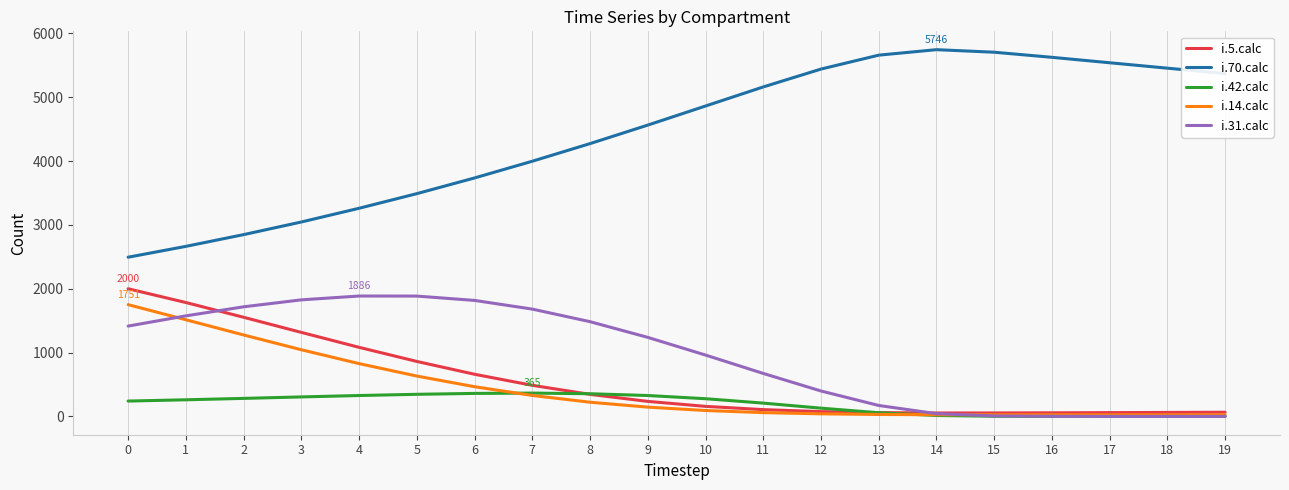

Is the value of i.5.calc at 14 greater than the value of i.31.calc at 19?

Yes